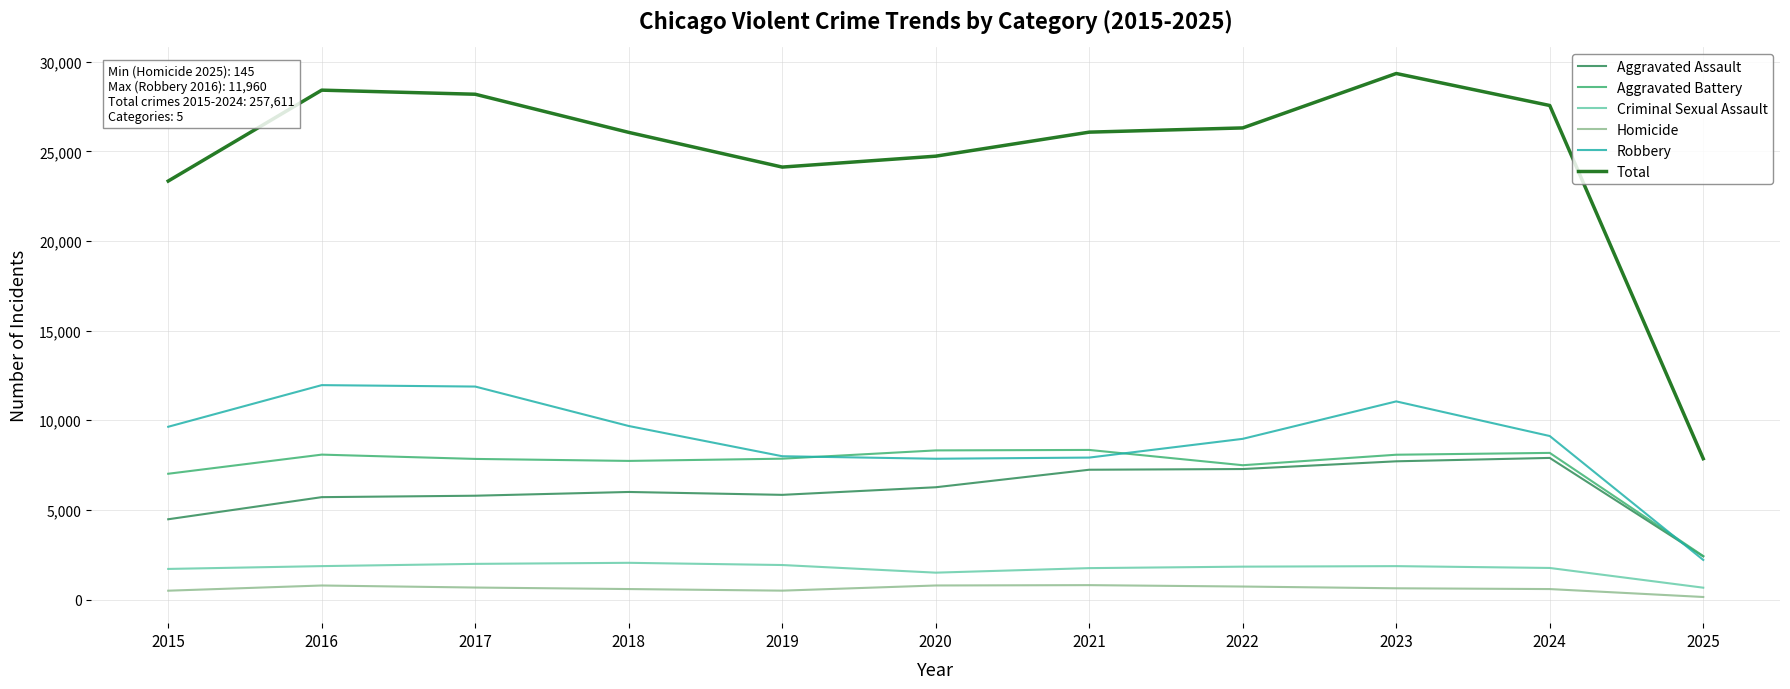

What is the total value across all series at 2017?

56366